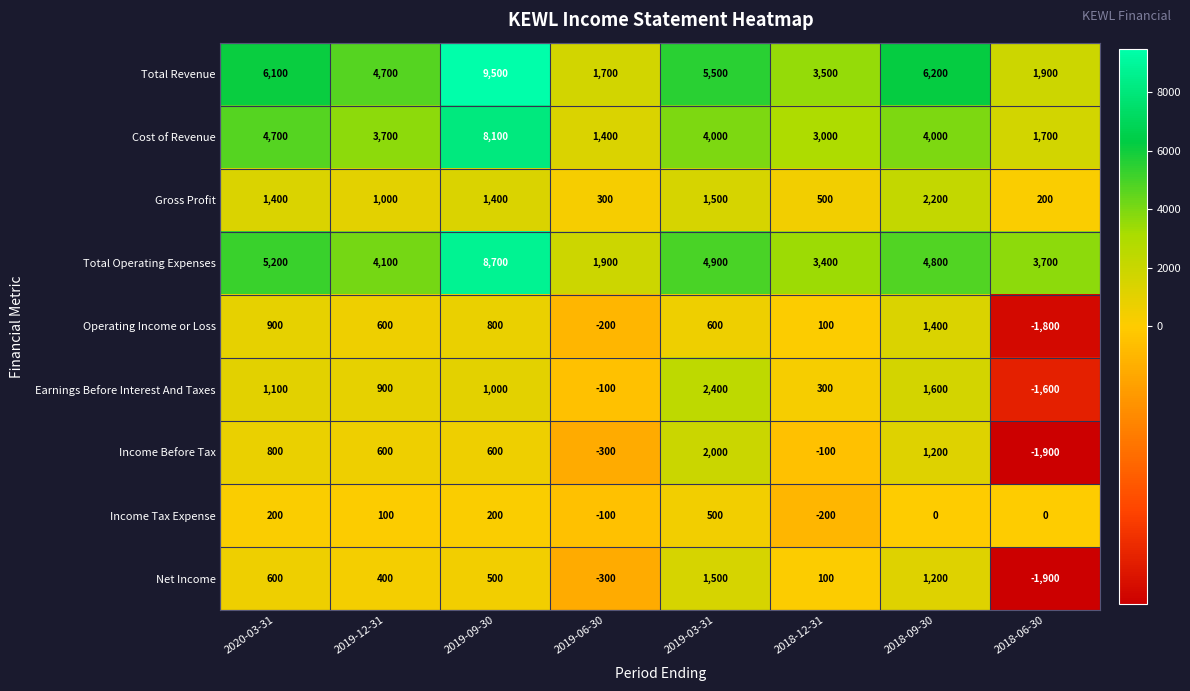

How many values in Operating Income or Loss are below zero?

2